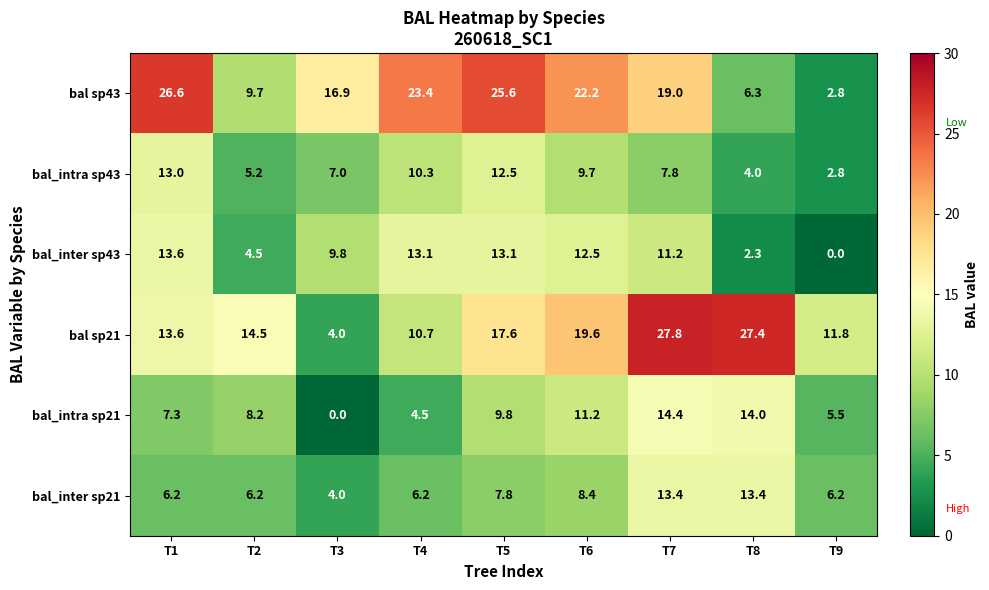

What is the difference between the maximum and minimum values in the bal_inter sp43 series?

13.6